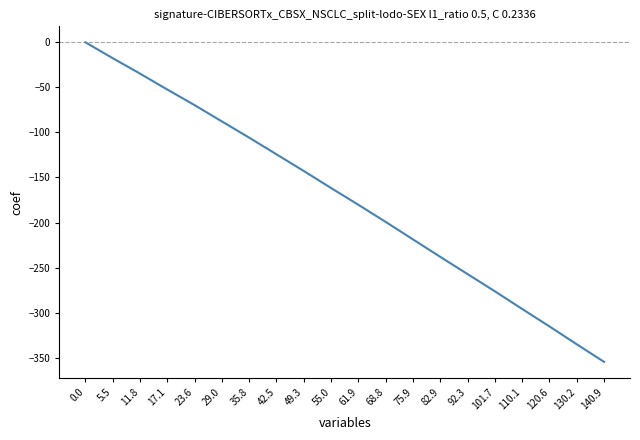

Rank the categories by value from lowest to highest.

140.9, 130.2, 120.6, 110.1, 101.7, 92.3, 82.9, 75.9, 68.8, 61.9, 55.0, 49.3, 42.5, 35.8, 29.0, 23.6, 17.1, 11.8, 5.5, 0.0